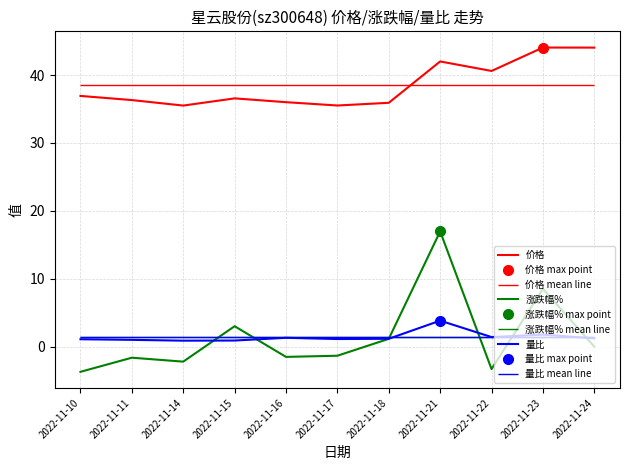

True or false: 价格 and 涨跌幅% intersect in this chart.

False